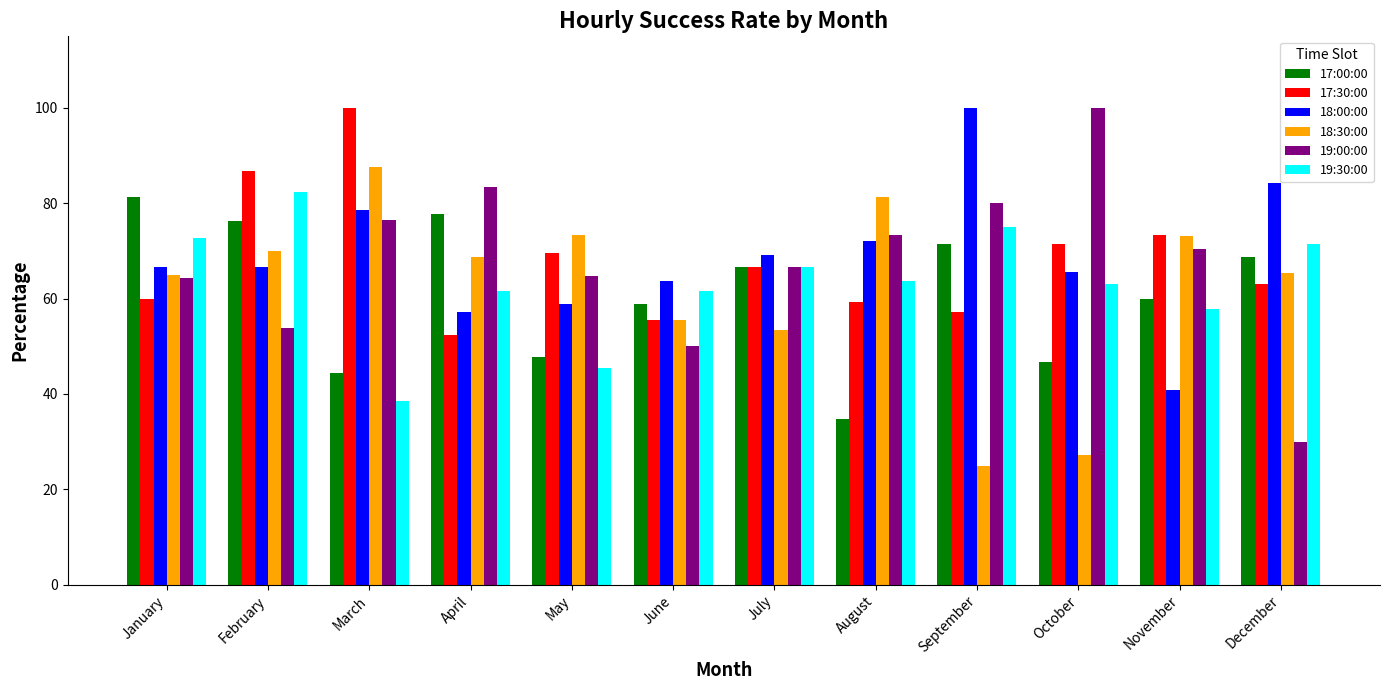

What is the value of the 18:00:00 bar at the 11th from the left?

40.7